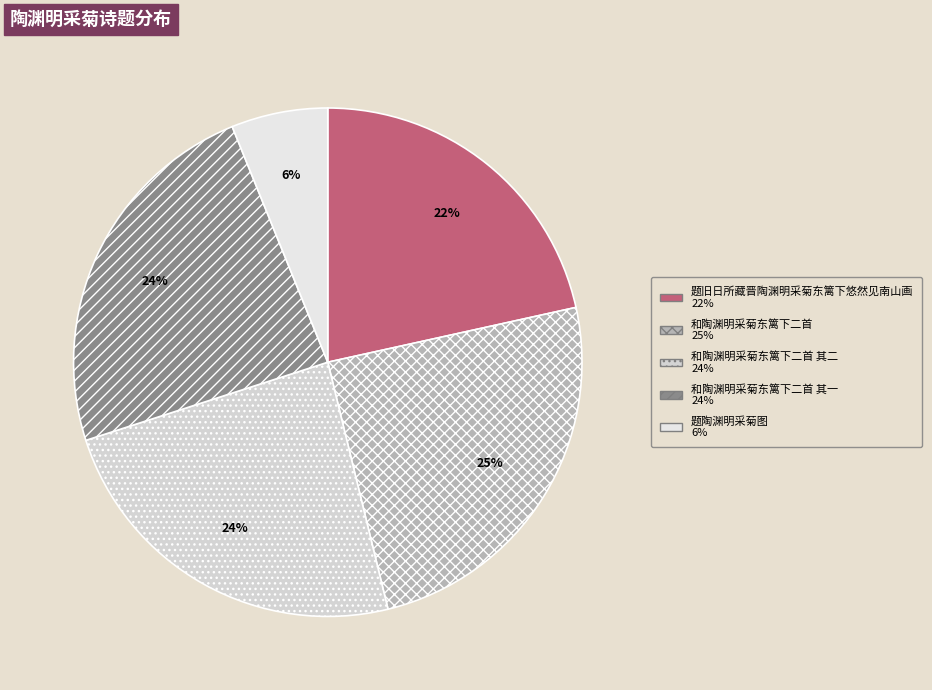

Which slice is the smallest?

题陶渊明采菊图